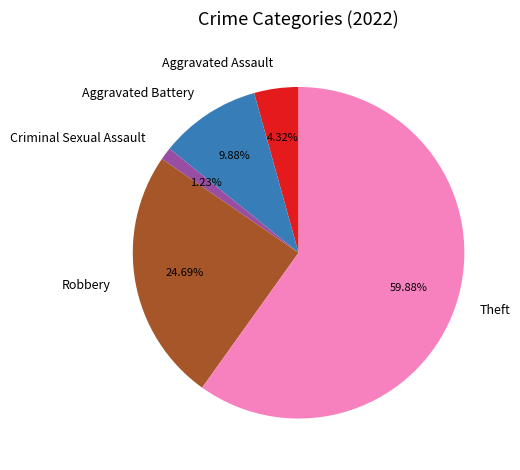

True or false: Robbery accounts for 31% of the total.

False